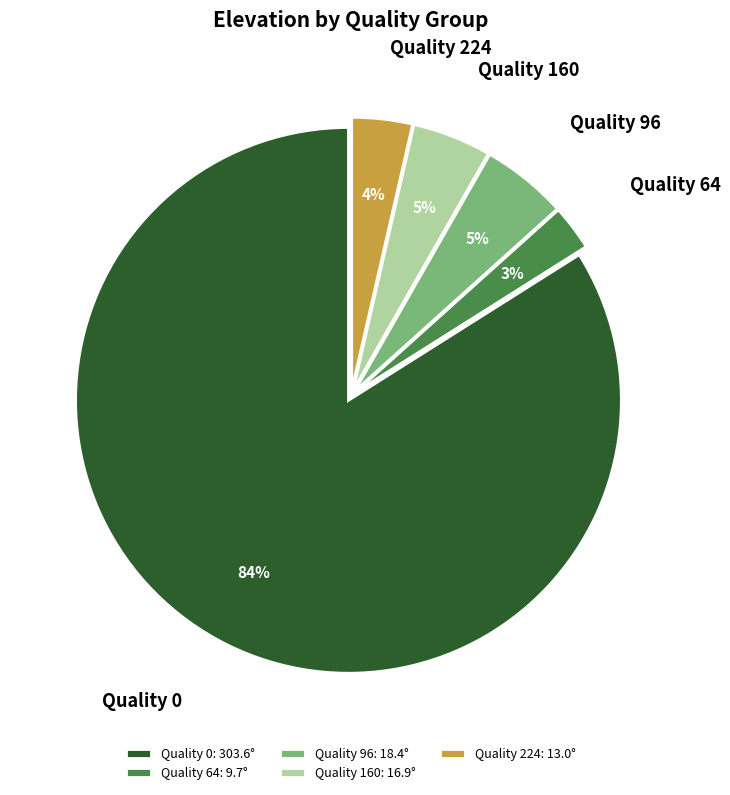

What is the largest slice in the pie chart?

Quality 0: 303.6°